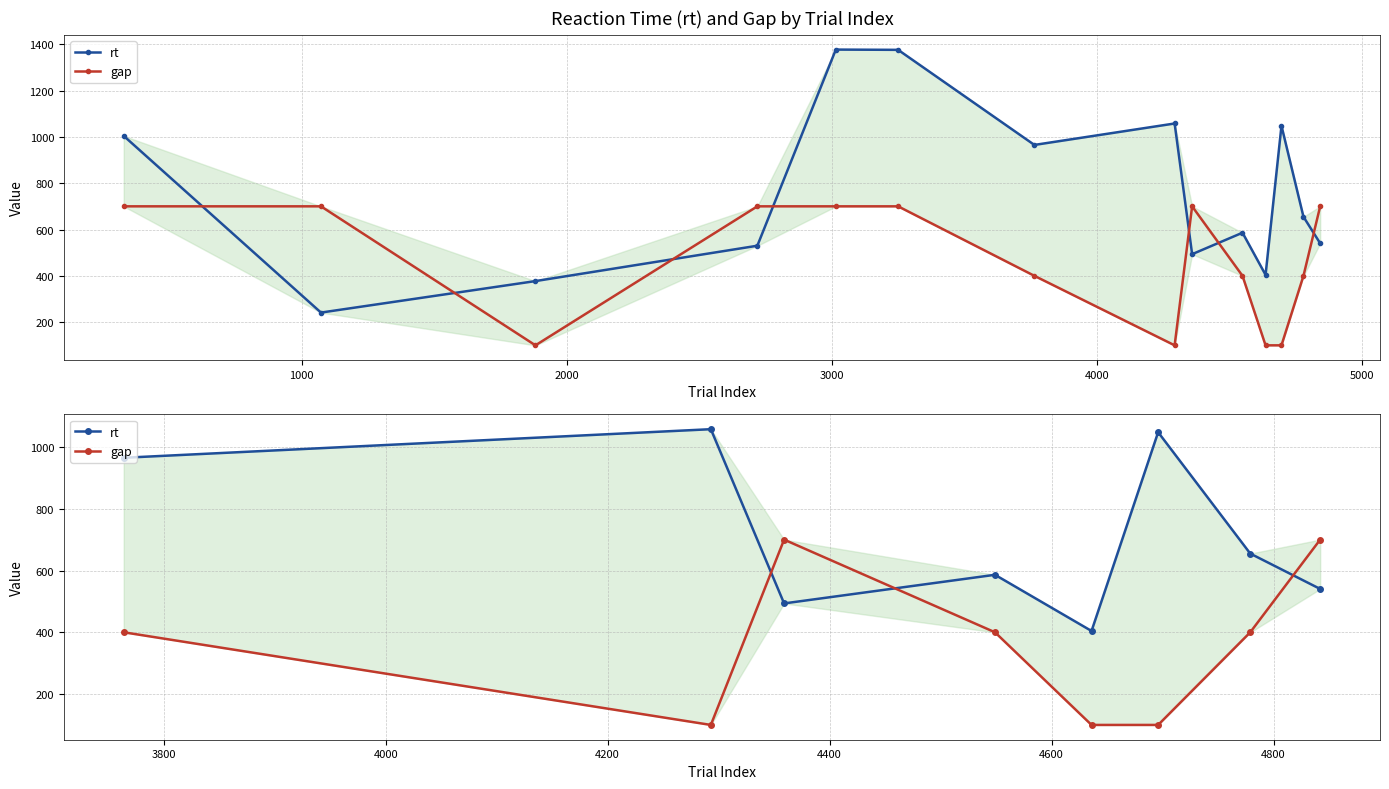

How many categories are shown in the chart?

8